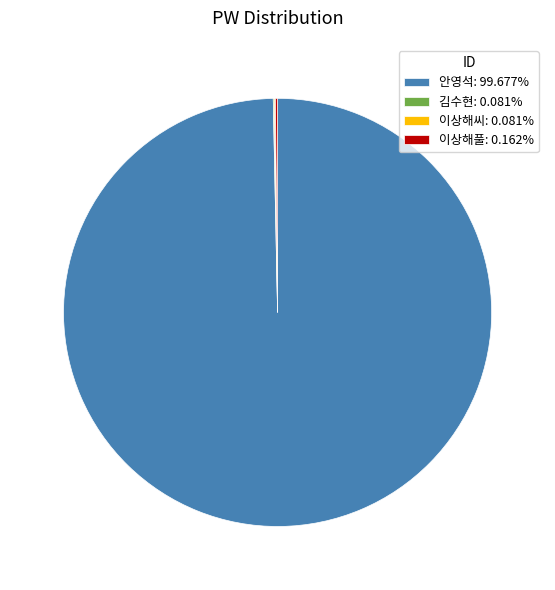

Does 안영석: 99.677% represent more than half of the total?

Yes